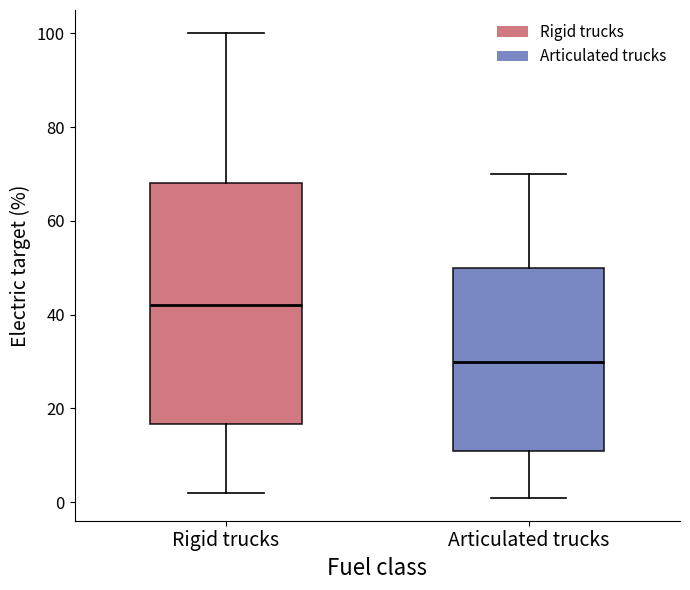

Reading left to right, read every box against the y-axis: the position of its median line, the range the box covers, and the ends of its whiskers. The values are not printed on the chart, so give them approximately, as read against the axis.

Rigid trucks: median 42, box 16 to 68, whiskers 2 to 100
Articulated trucks: median 30, box 12 to 50, whiskers 2 to 70